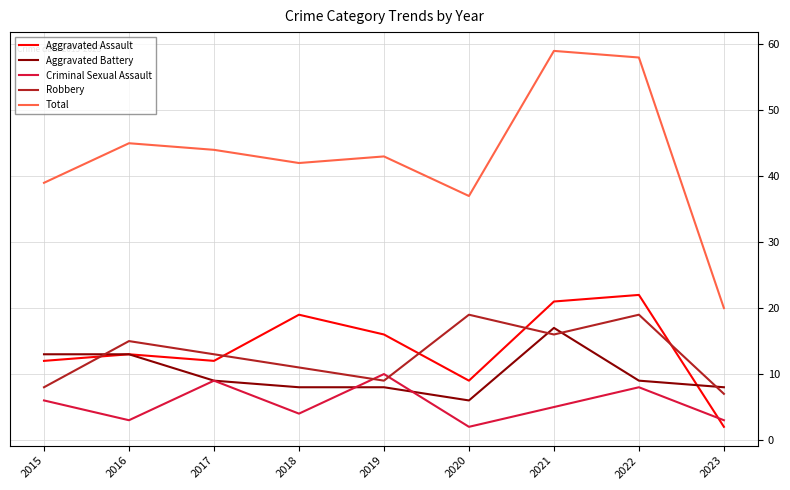

True or false: Aggravated Assault and Total cross at least once.

False